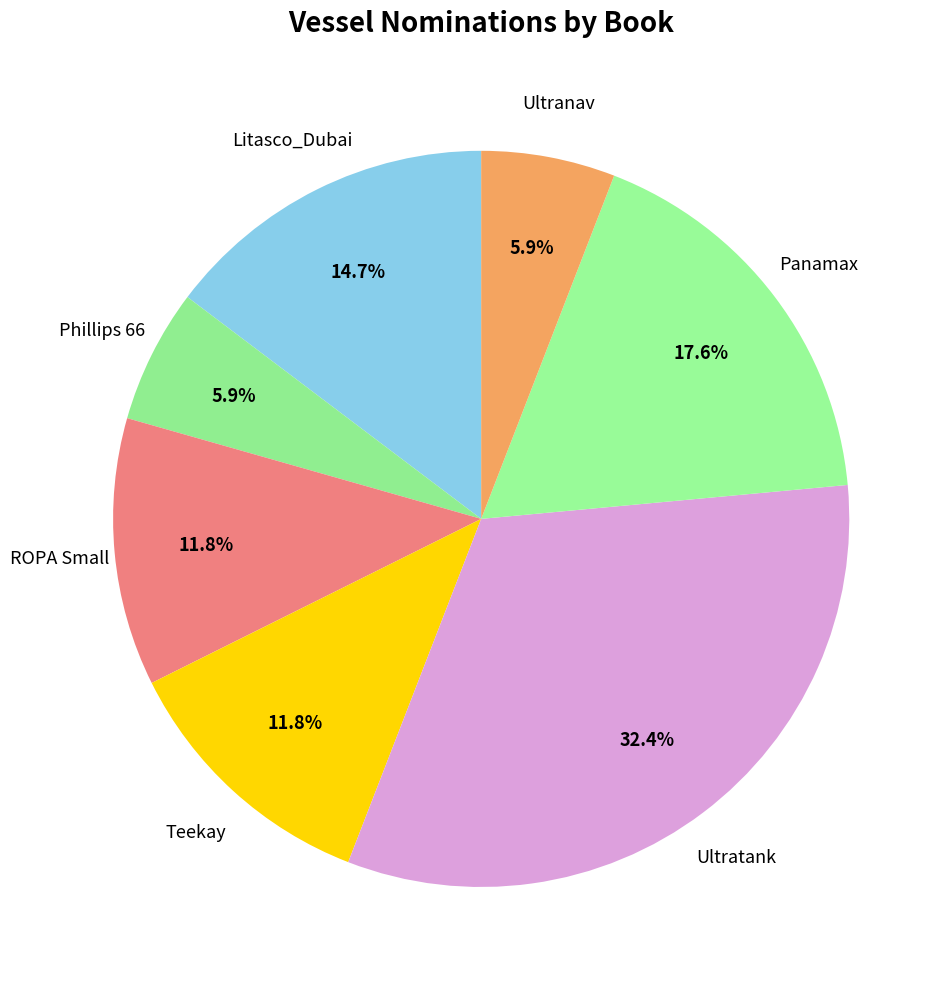

What is the largest slice in the pie chart?

Ultratank